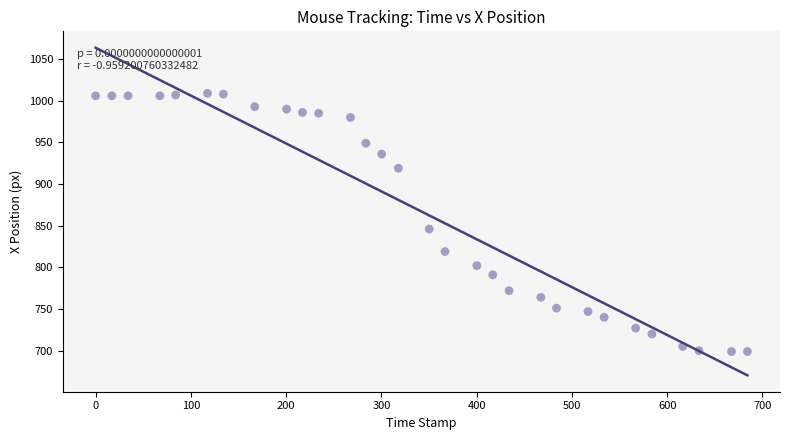

What Y value in the scatter plot is closest to 854?

846